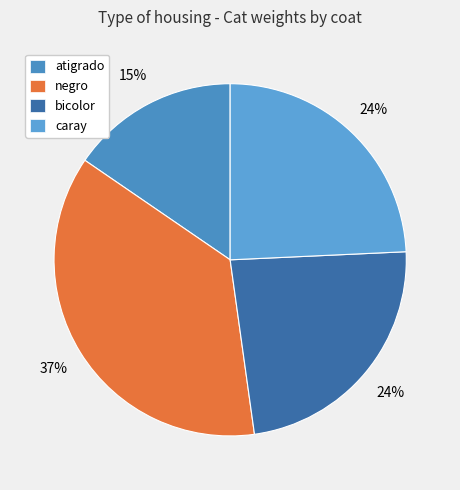

What percentage is the bicolor slice, to the nearest percent?

24%